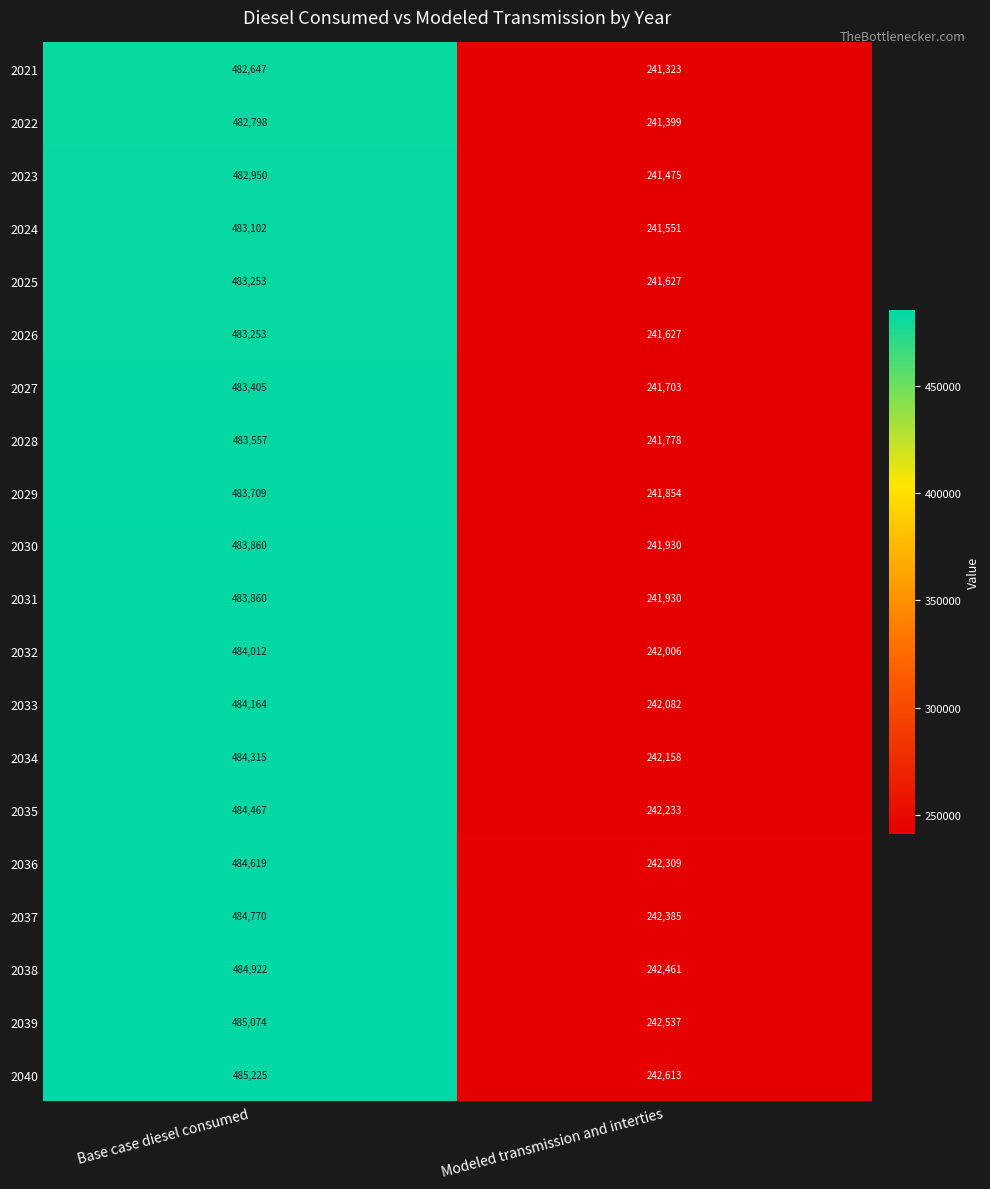

What is the total value across all series at Base case diesel consumed?

9677962